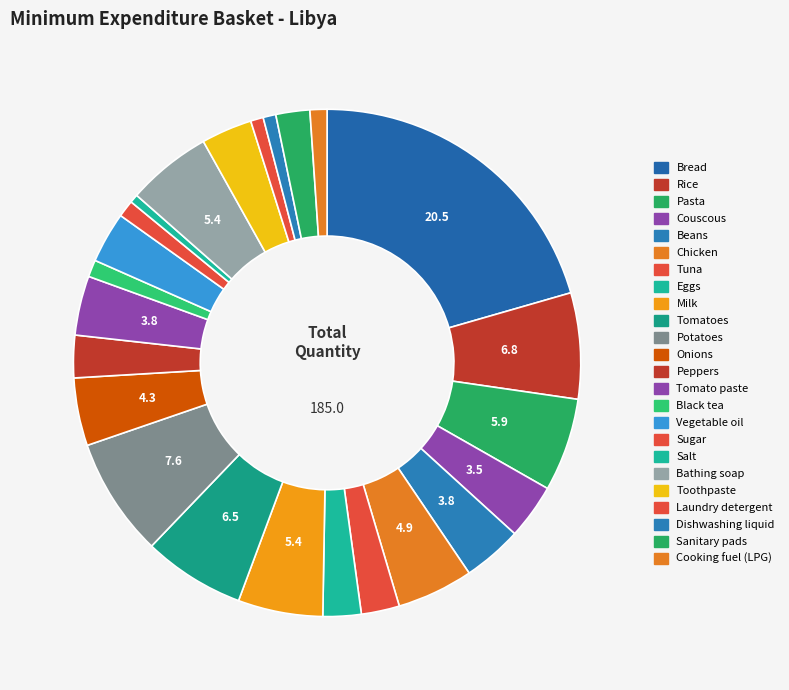

Between Laundry detergent and Vegetable oil, which is larger?

Vegetable oil